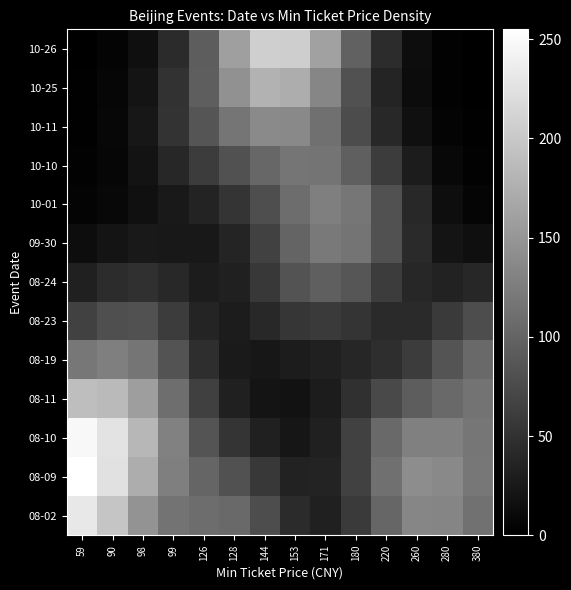

Reading right to left, transcribe all the data shown in this chart.

08-02: 380=114.3	280=132.7	260=134.3	220=101.9	180=57.8	171=33.6	153=43.6	144=77.5	128=104.7	126=109.4	99=114.7	98=147.5	90=197.2	59=231.2
08-09: 380=119.2	280=137.4	260=141.4	220=112.2	180=66.5	171=35.0	153=33.9	144=56.4	128=82.0	126=100.6	99=126.6	98=173.1	90=224.7	59=255.0
08-10: 380=118.5	280=127.6	260=128.0	220=104.8	180=65.3	171=32.8	153=22.5	144=32.3	128=53.8	126=84.5	99=128.7	98=183.1	90=227.7	59=247.1
08-11: 380=115.5	280=106.5	260=93.1	220=74.3	180=49.5	171=28.1	153=18.2	144=19.9	128=33.8	126=63.9	99=109.8	98=157.6	90=185.4	59=190.0
08-19: 380=105.9	280=83.9	260=60.4	220=46.5	180=38.7	171=33.4	153=28.7	144=23.9	128=26.4	126=46.6	99=83.2	98=116.9	90=126.9	59=119.5
08-23: 380=76.8	280=58.2	260=42.5	220=42.7	180=52.0	171=58.5	153=54.4	144=39.9	128=28.7	126=36.1	99=60.6	98=80.7	90=78.9	59=66.0
08-24: 380=39.7	280=34.4	260=39.4	220=61.4	180=86.2	171=95.1	153=82.7	144=56.1	128=32.7	126=28.3	99=40.0	98=49.4	90=43.9	59=32.8
09-30: 380=15.2	280=20.8	260=42.8	220=82.0	180=116.1	171=122.2	153=100.4	144=66.0	128=37.3	126=24.9	99=24.8	98=25.3	90=20.0	59=13.5
10-01: 380=5.5	280=14.3	260=39.9	220=81.7	180=117.9	171=126.7	153=108.8	144=78.7	128=52.0	126=35.5	99=25.0	98=16.0	90=8.7	59=4.6
10-10: 380=2.4	280=8.9	260=27.9	220=60.6	180=94.9	171=115.6	153=117.2	144=102.8	128=81.9	126=60.9	99=38.9	98=19.0	90=6.8	59=2.1
10-11: 380=1.0	280=4.7	260=16.4	220=40.8	180=76.0	171=112.5	153=136.9	144=138.0	128=117.2	126=85.3	99=51.1	98=23.0	90=7.3	59=1.8
10-25: 380=0.5	280=3.0	260=12.7	220=37.8	180=81.6	171=133.8	153=172.9	144=177.7	128=144.7	126=94.6	99=50.1	98=20.6	90=6.1	59=1.4
10-26: 380=0.4	280=2.9	260=13.8	220=44.0	180=98.1	171=161.3	153=206.0	144=206.3	128=158.6	126=93.2	99=43.0	98=15.6	90=4.3	59=0.9